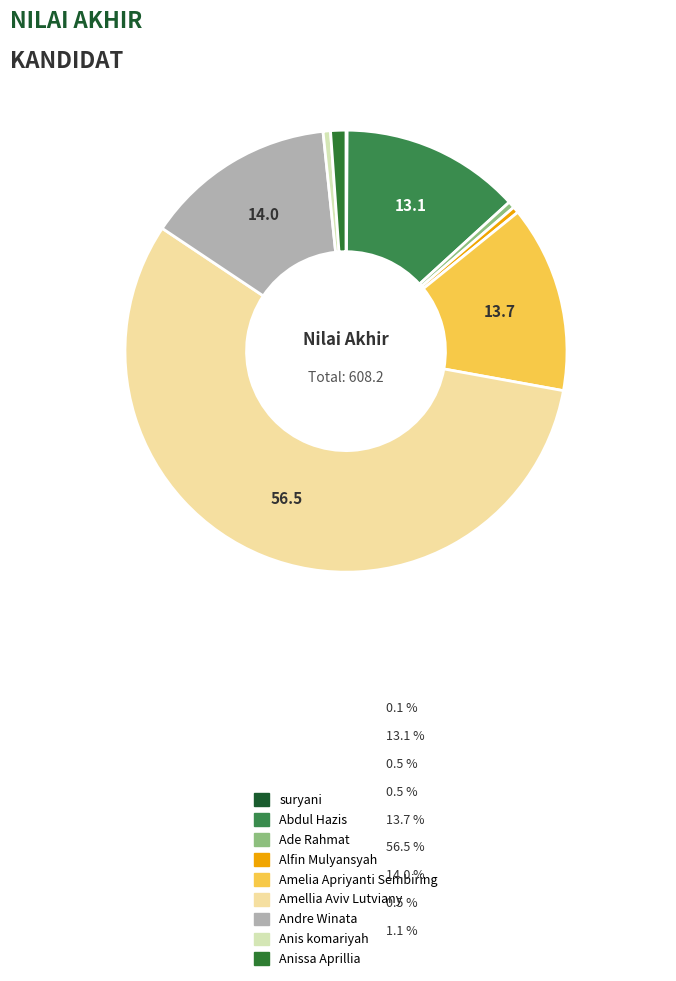

How many segments does this pie chart have?

9